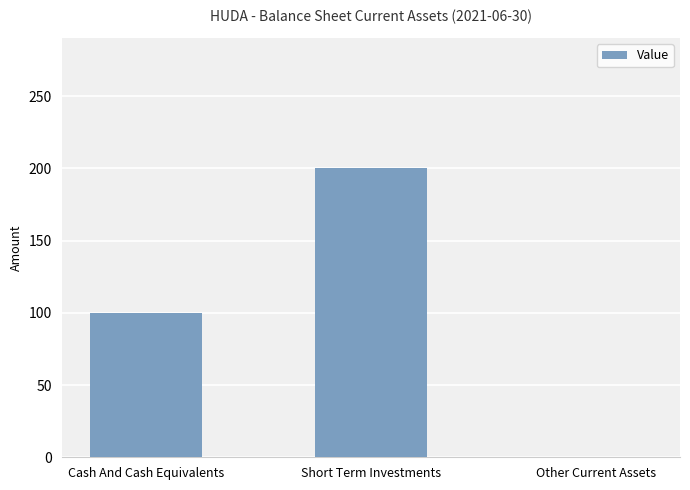

Read the value at Cash And Cash Equivalents, to the nearest 5.

100